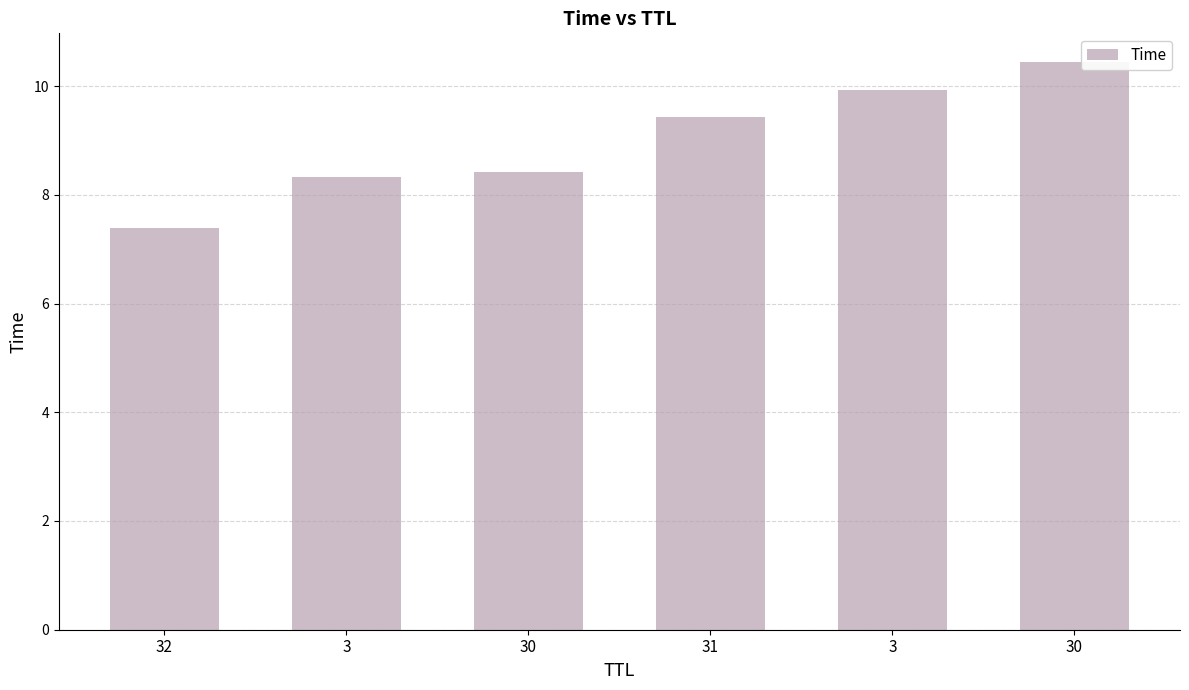

The value at 31 is 4.0. True or false?

False